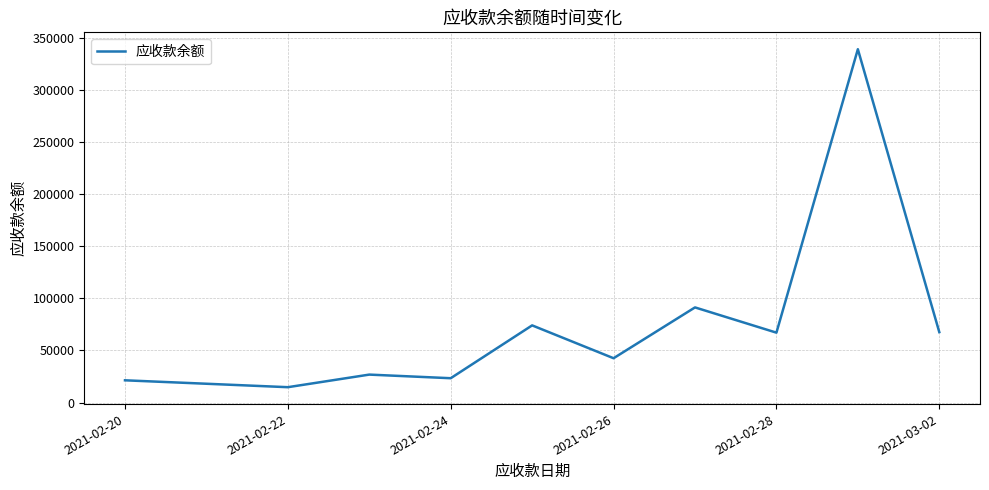

What is the maximum value shown in the chart?

339179.7